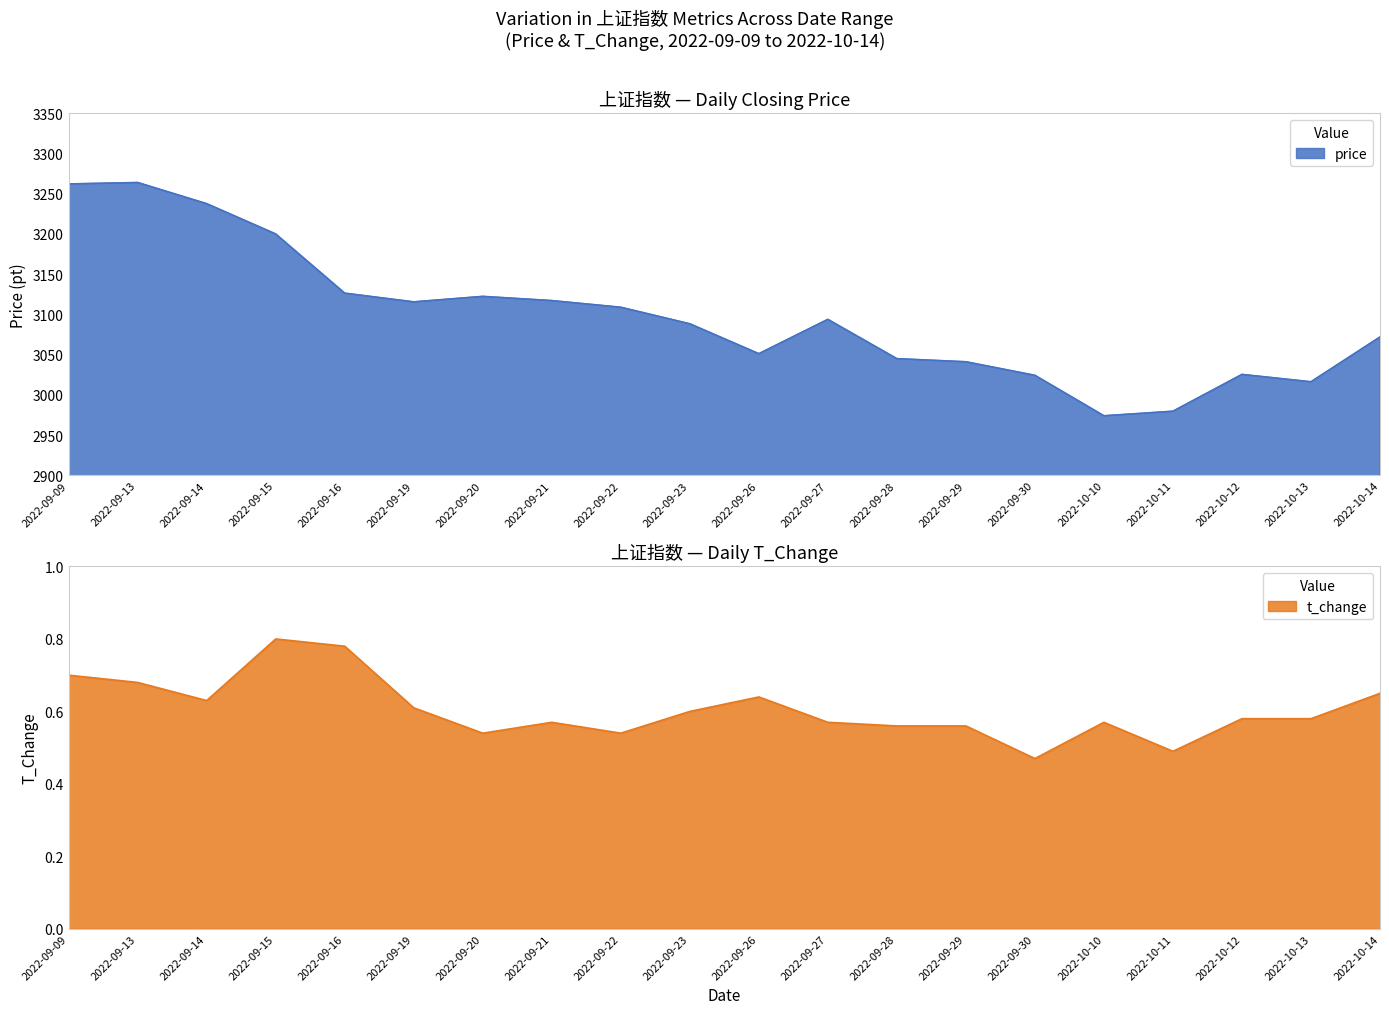

How many data points in price are less than 3093?

10